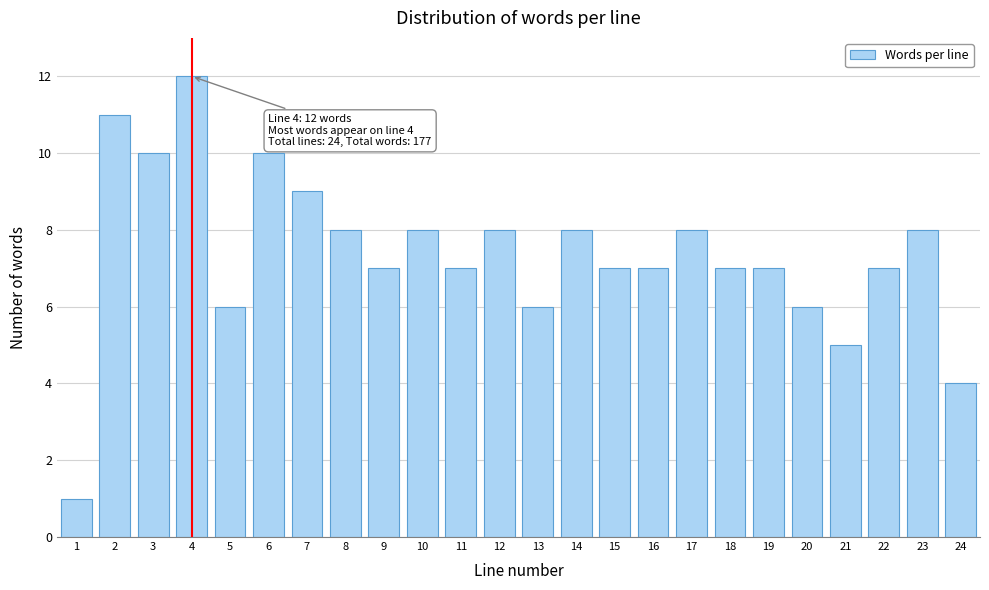

Reading left to right, transcribe all the data shown in this chart.

1=1	2=11	3=10	4=12	5=6	6=10	7=9	8=8	9=7	10=8	11=7	12=8	13=6	14=8	15=7	16=7	17=8	18=7	19=7	20=6	21=5	22=7	23=8	24=4